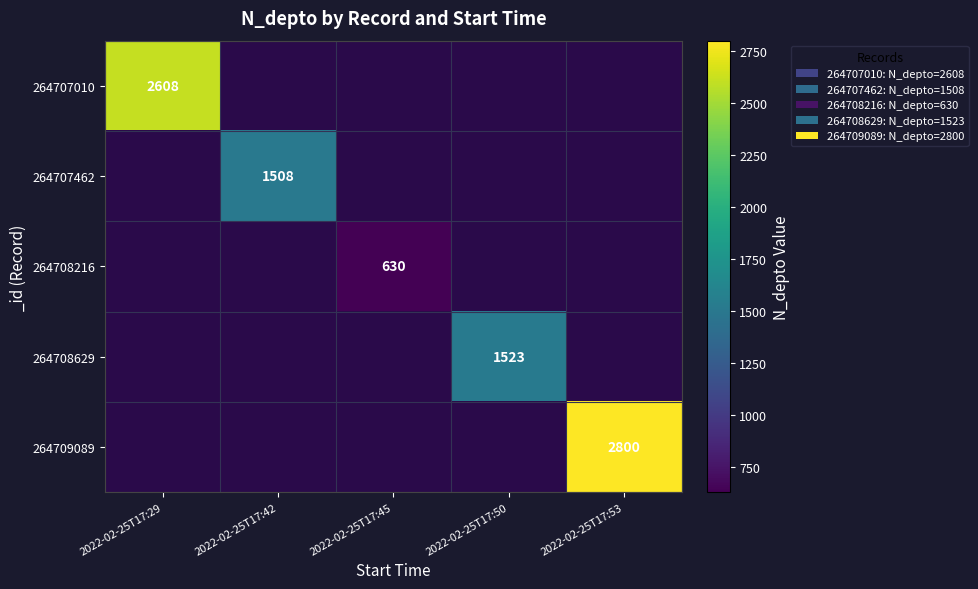

Is it true that 264708216 equals 317 at 2022-02-25T17:45?

False